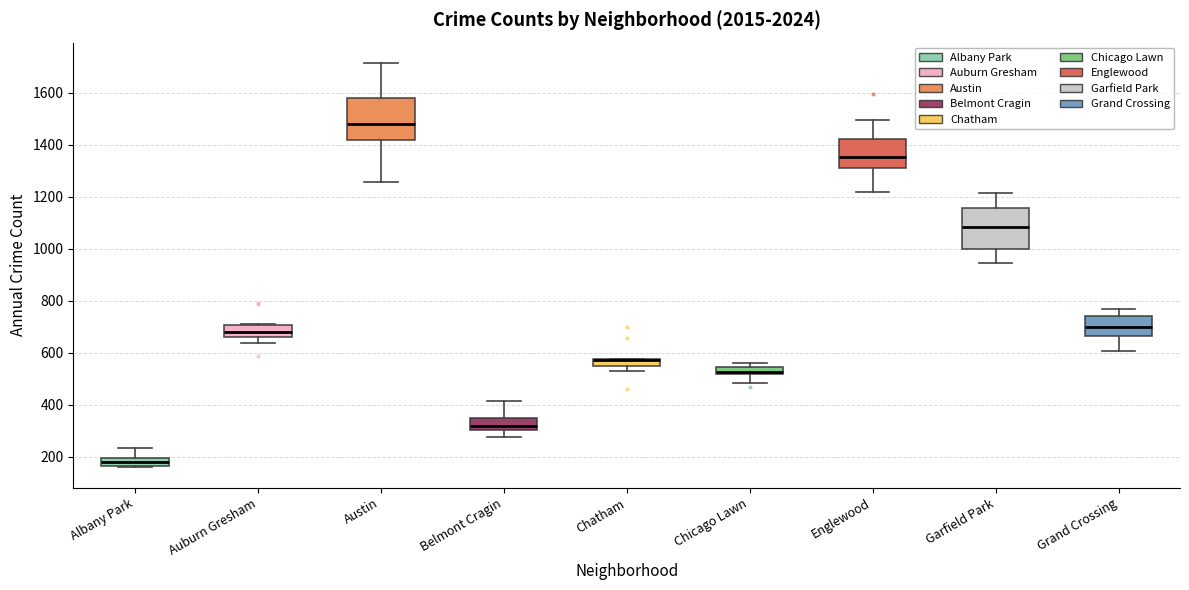

Where is the lower edge of the box for Belmont Cragin on the y-axis? The values are not printed on the chart, so give them approximately, as read against the axis.

300